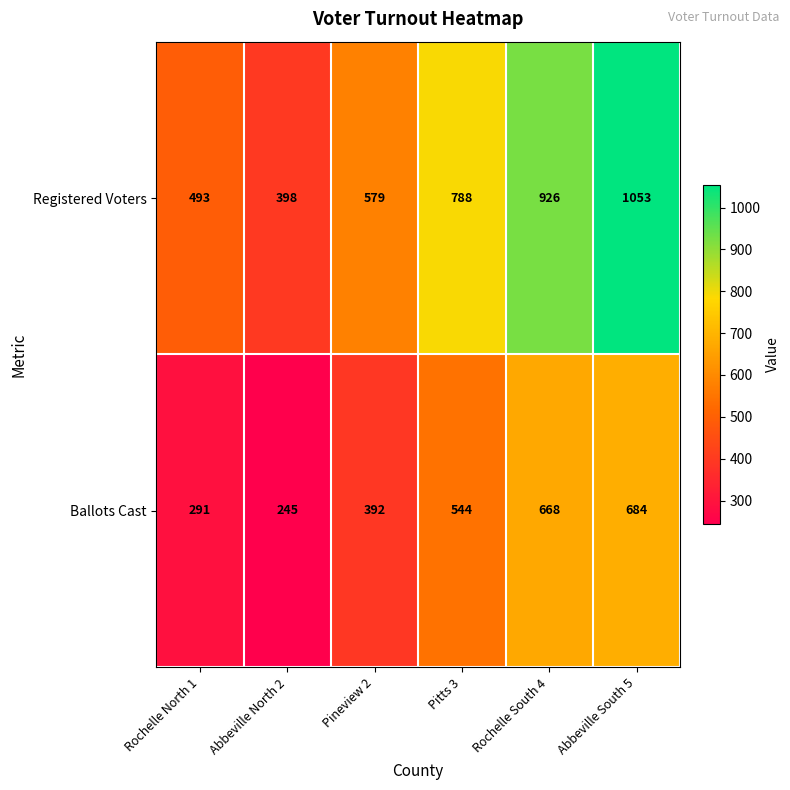

At which label is Ballots Cast closest to 464?

Pineview 2